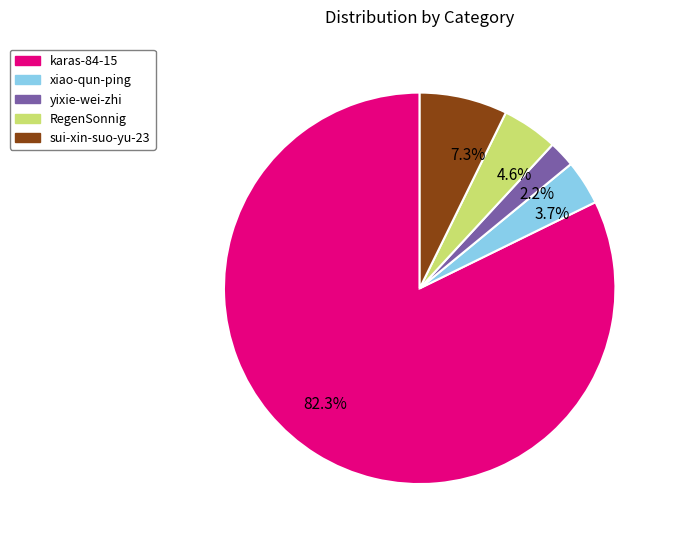

Rank the categories by value from highest to lowest.

karas-84-15, sui-xin-suo-yu-23, RegenSonnig, xiao-qun-ping, yixie-wei-zhi